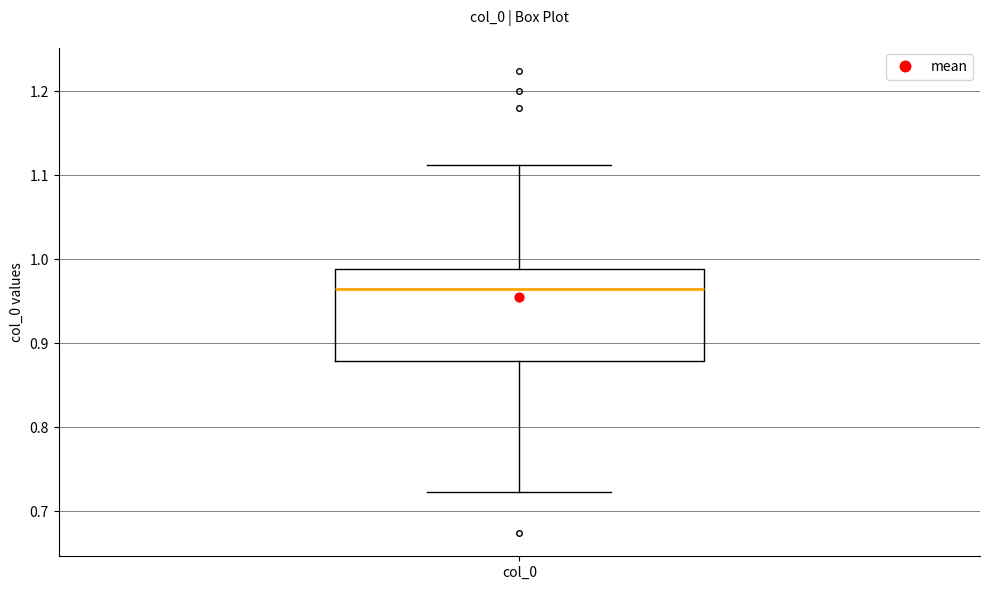

Where does the lower whisker of the box for col_0 end on the y-axis? The values are not printed on the chart, so give them approximately, as read against the axis.

0.72